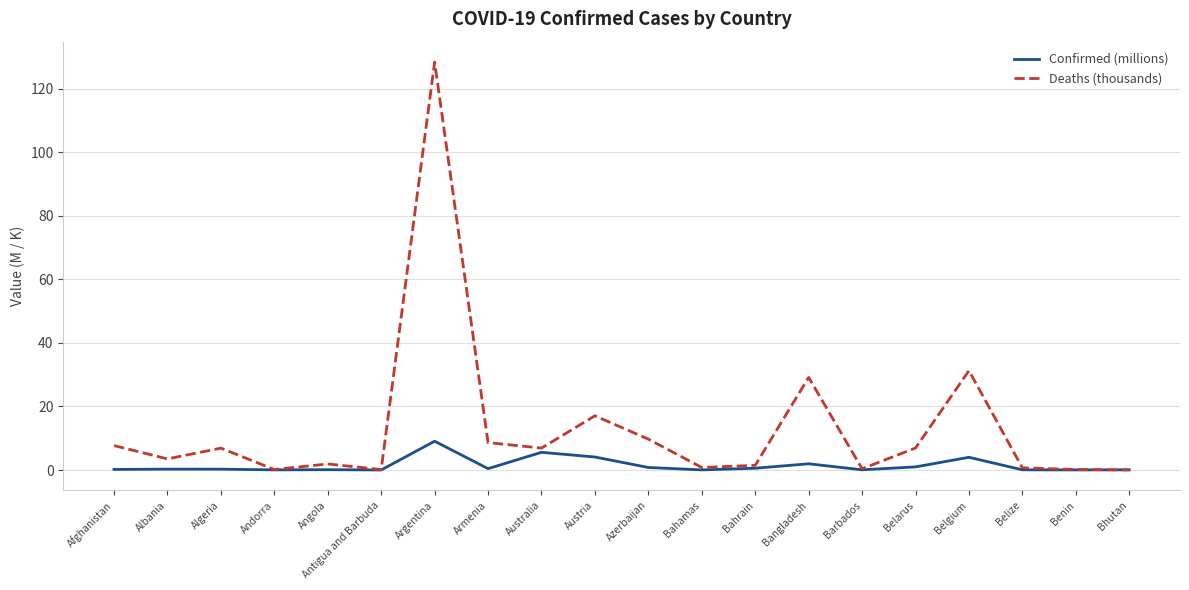

True or false: Deaths (thousands) has a value of 6.9 at Belarus.

True